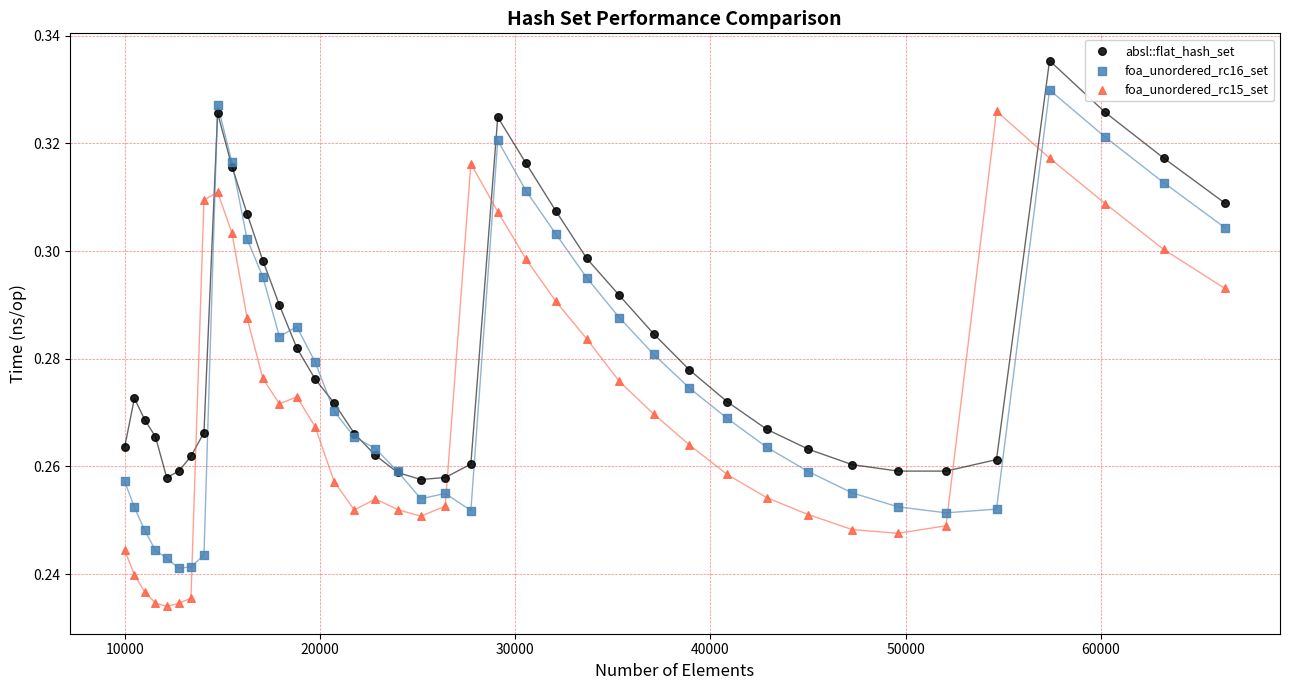

Which series reaches the maximum Y coordinate?

absl::flat_hash_set